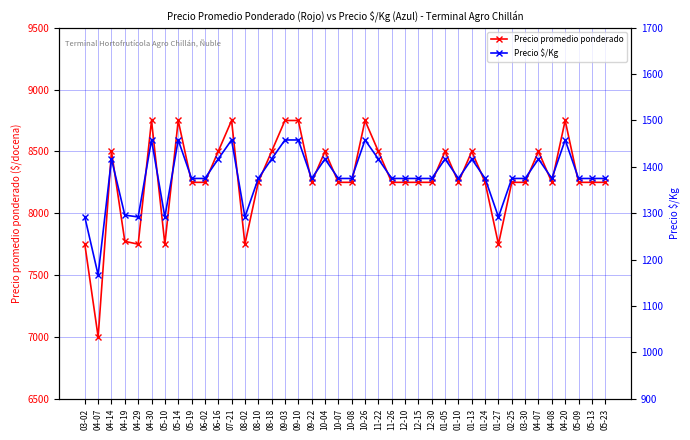

What value does the Precio $/Kg series have at 05-19?

1375